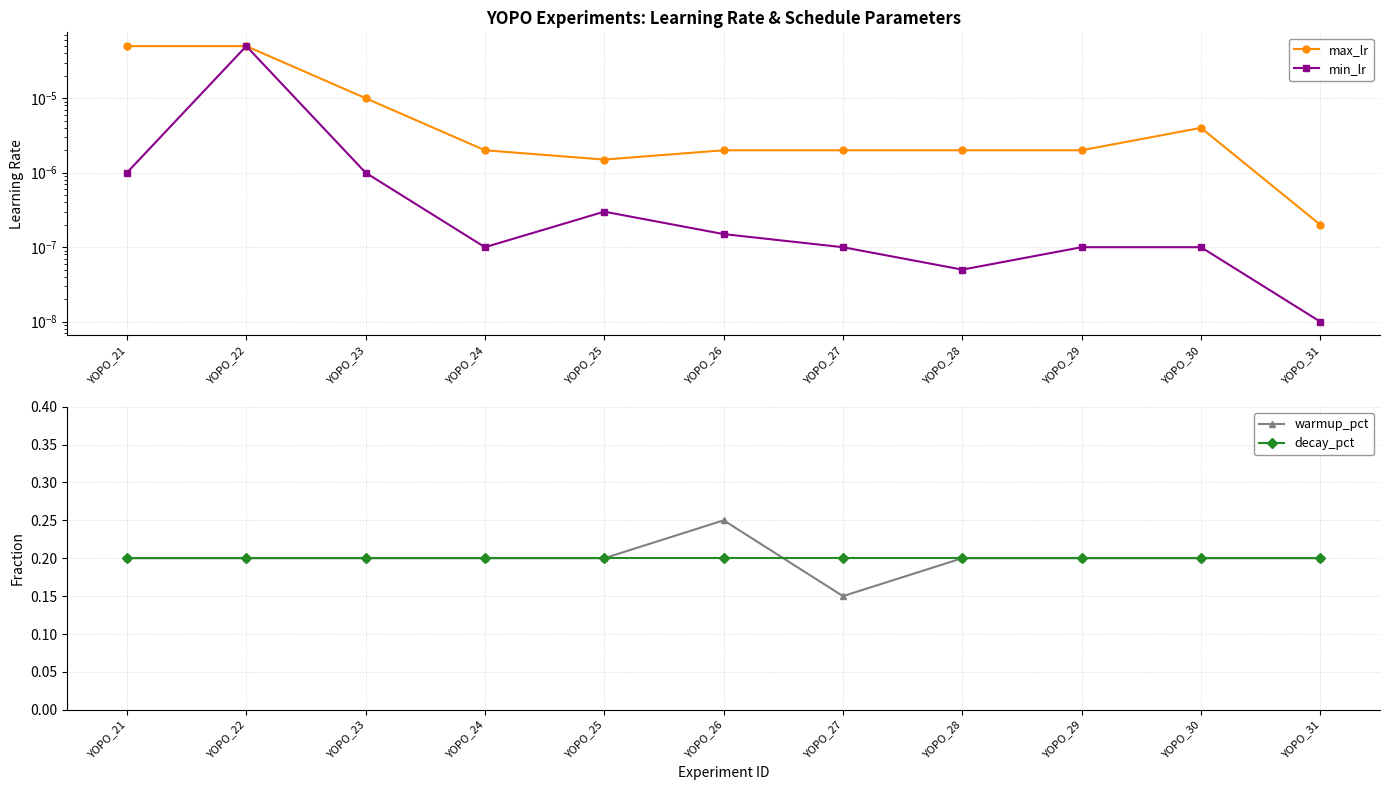

True or false: max_lr has more than 0 points higher than both neighbors.

True